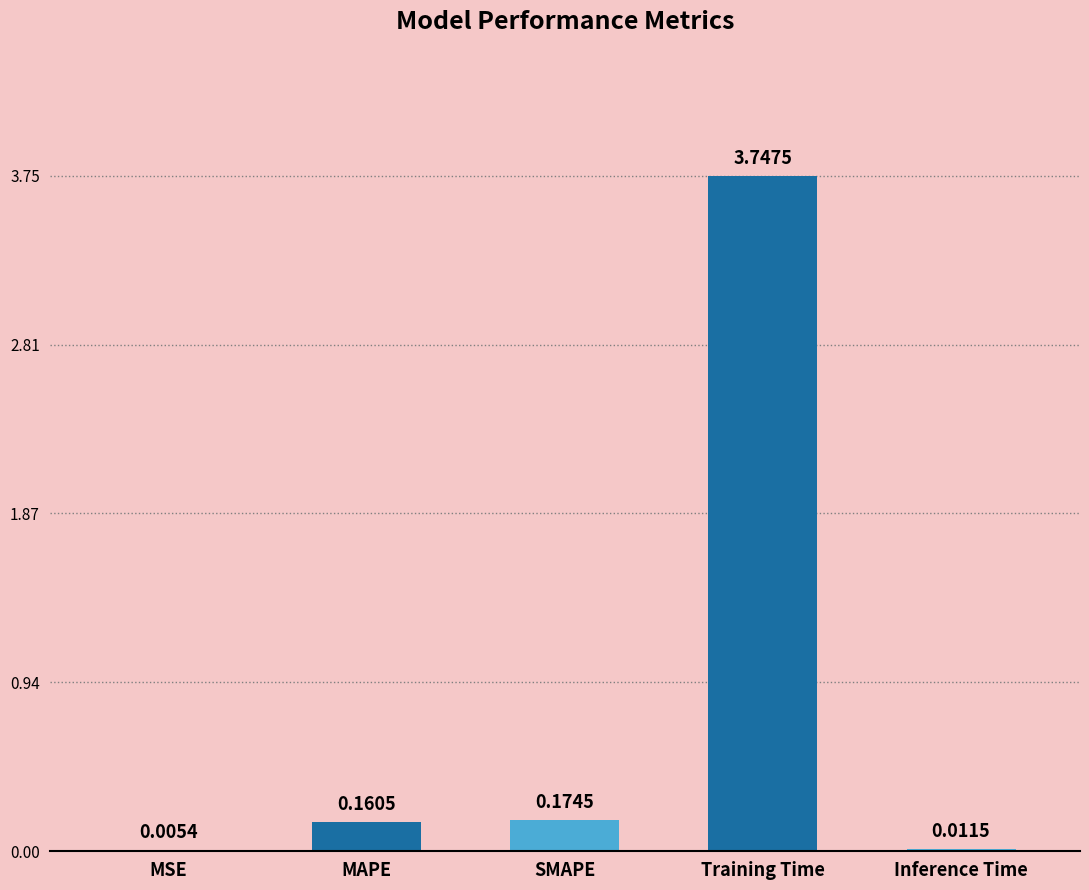

Which category has the highest value across all series?

Training Time